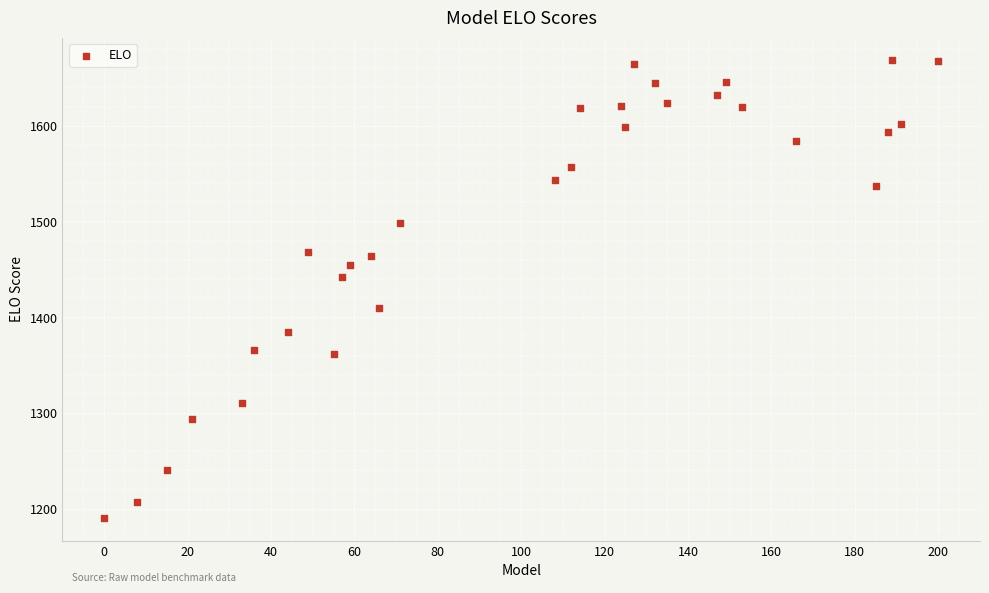

What Y value in the scatter plot is closest to 1429?

1441.6